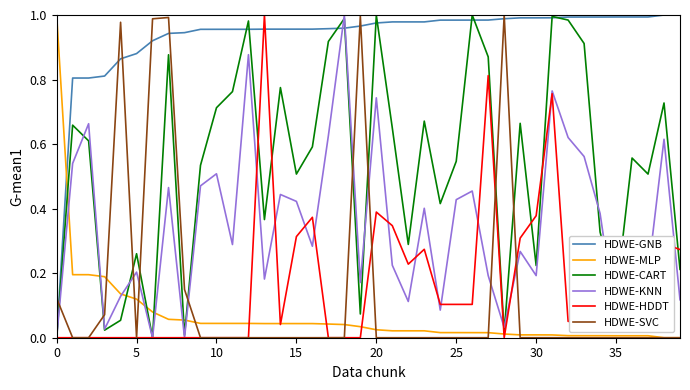

After their last crossing, which series has the higher values: HDWE-KNN or HDWE-SVC?

HDWE-KNN